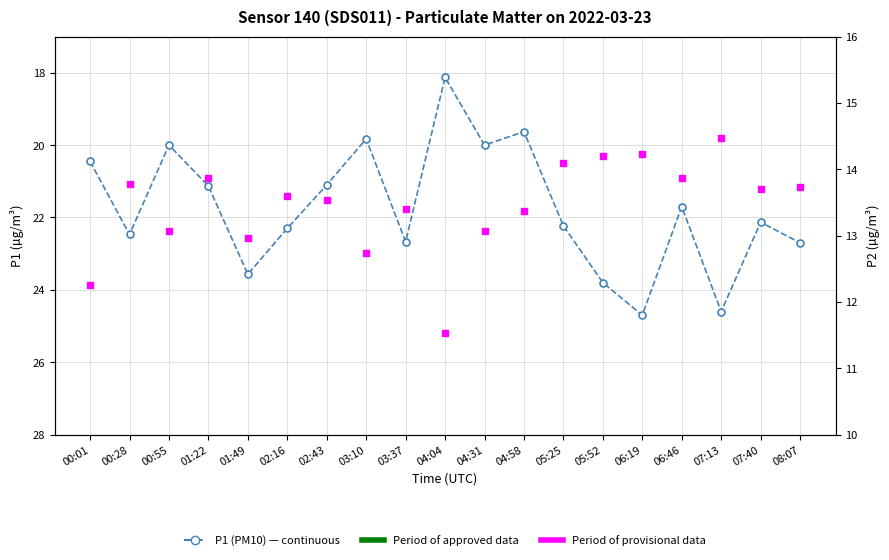

What is the label of the 4th point from the right?

06:46